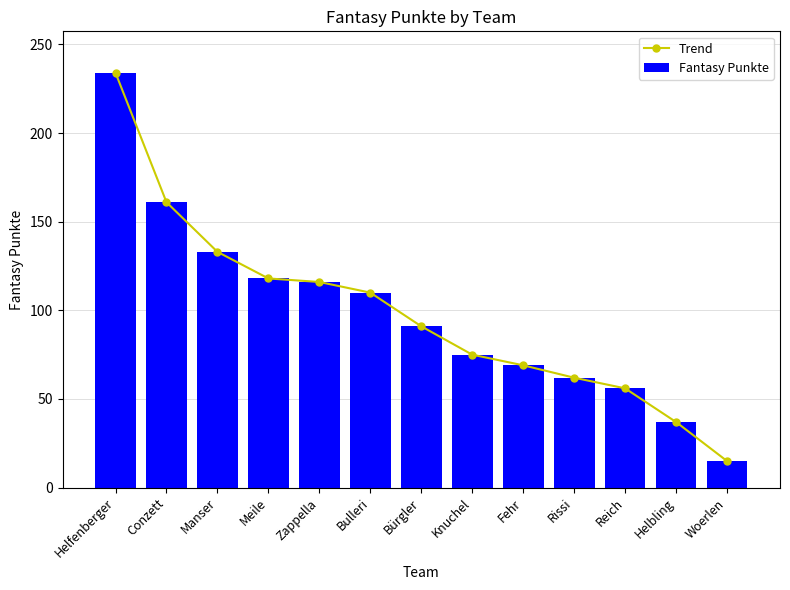

Between Bürgler and Knuchel, which series saw the biggest shift?

Trend